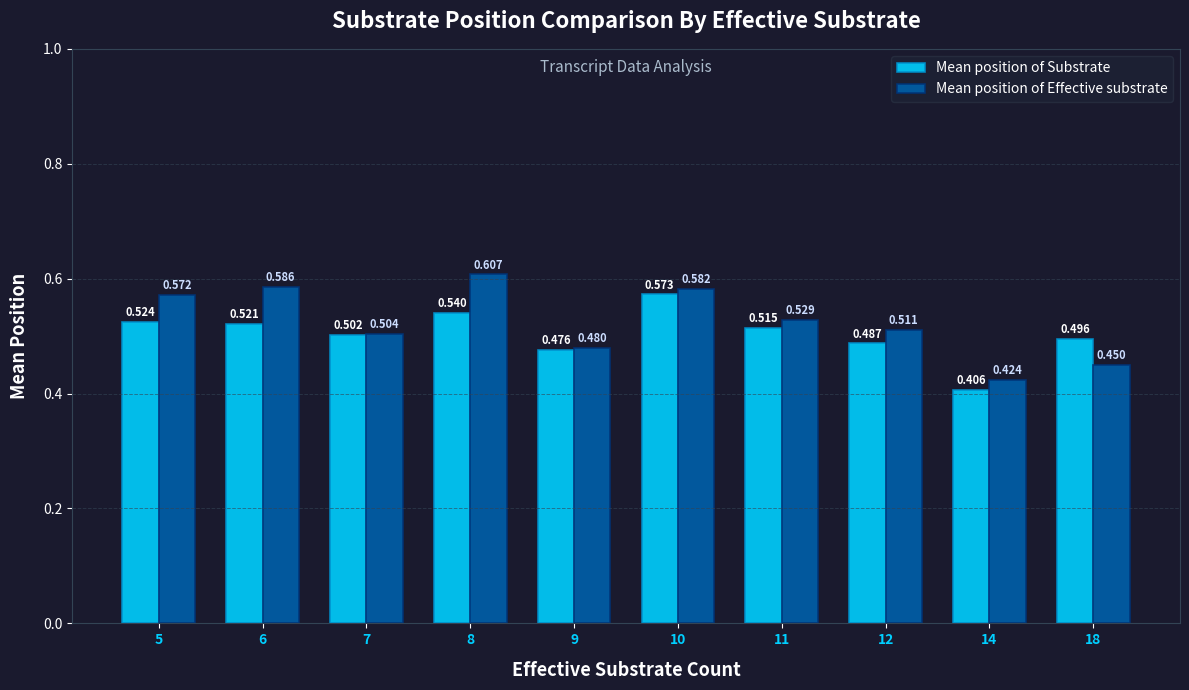

Rank the series at 14 from lowest to highest value.

Mean position of Substrate, Mean position of Effective substrate